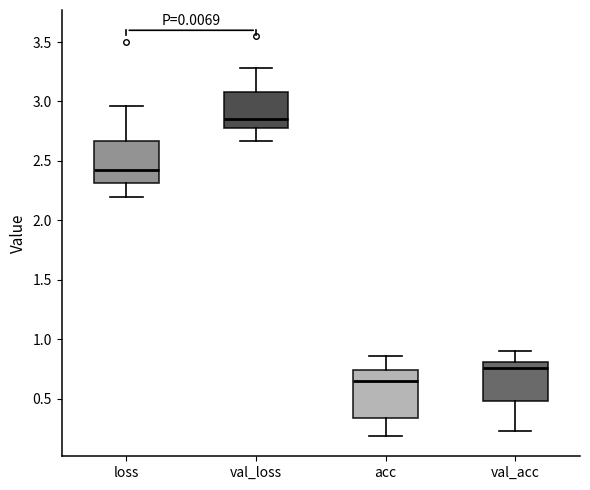

Where does the median line of the box for val_acc sit on the y-axis? The values are not printed on the chart, so give them approximately, as read against the axis.

0.75